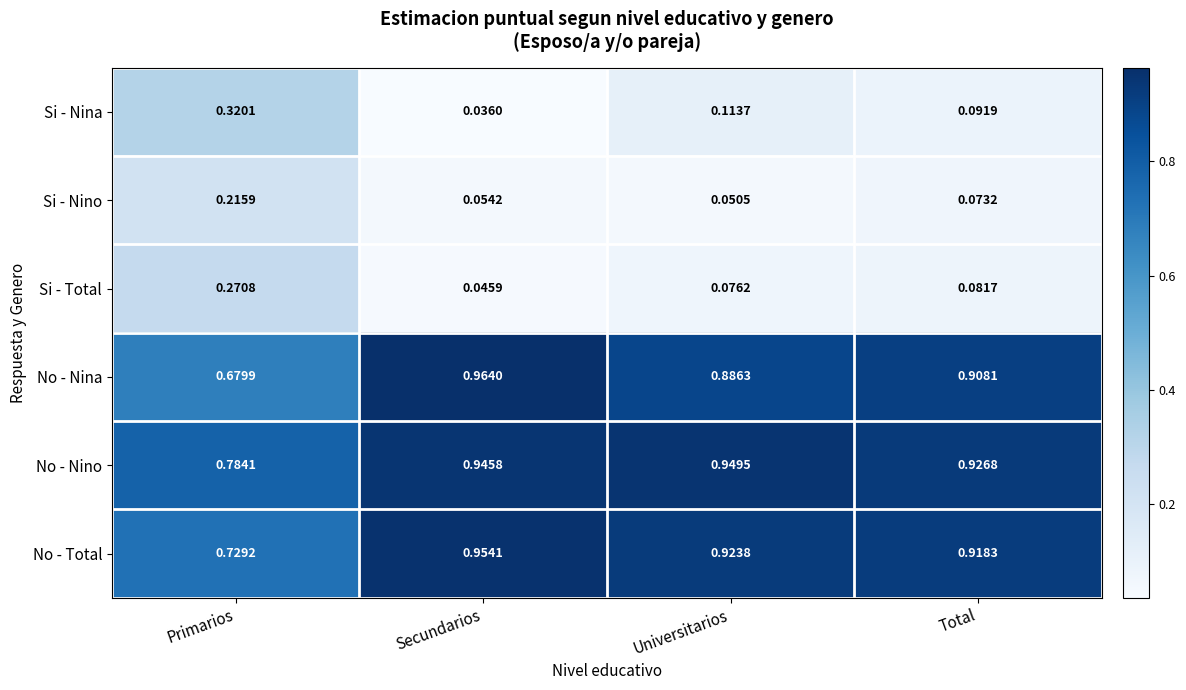

At which label is Si - Nina closest to 0?

Secundarios